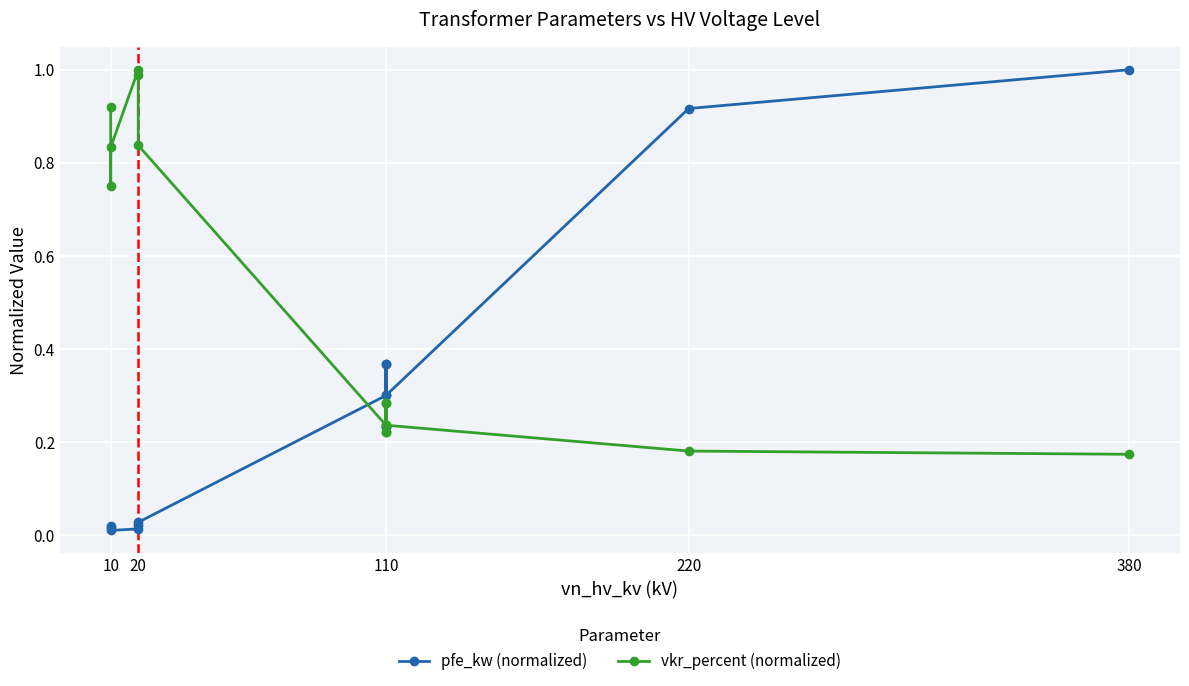

In vkr_percent (normalized), how many points are higher than both neighbors (excluding endpoints)?

3